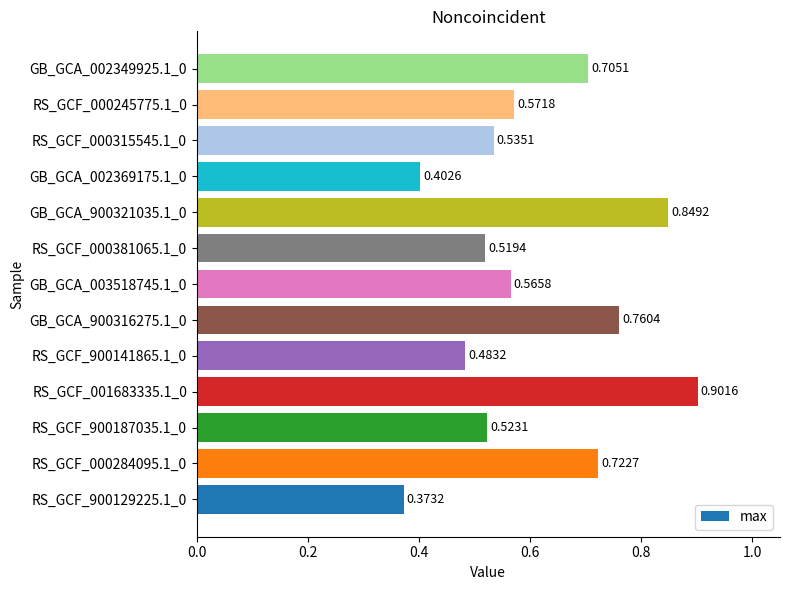

What is the change in value from RS_GCF_000245775.1_0 to GB_GCA_002349925.1_0?

+0.1